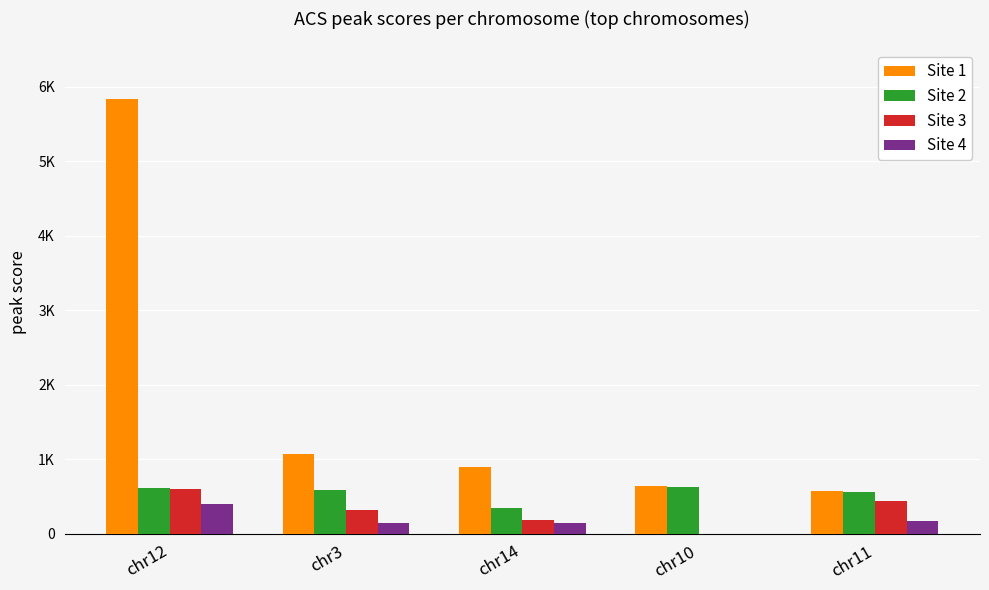

What is the label of the 5th bar from the left?

chr11